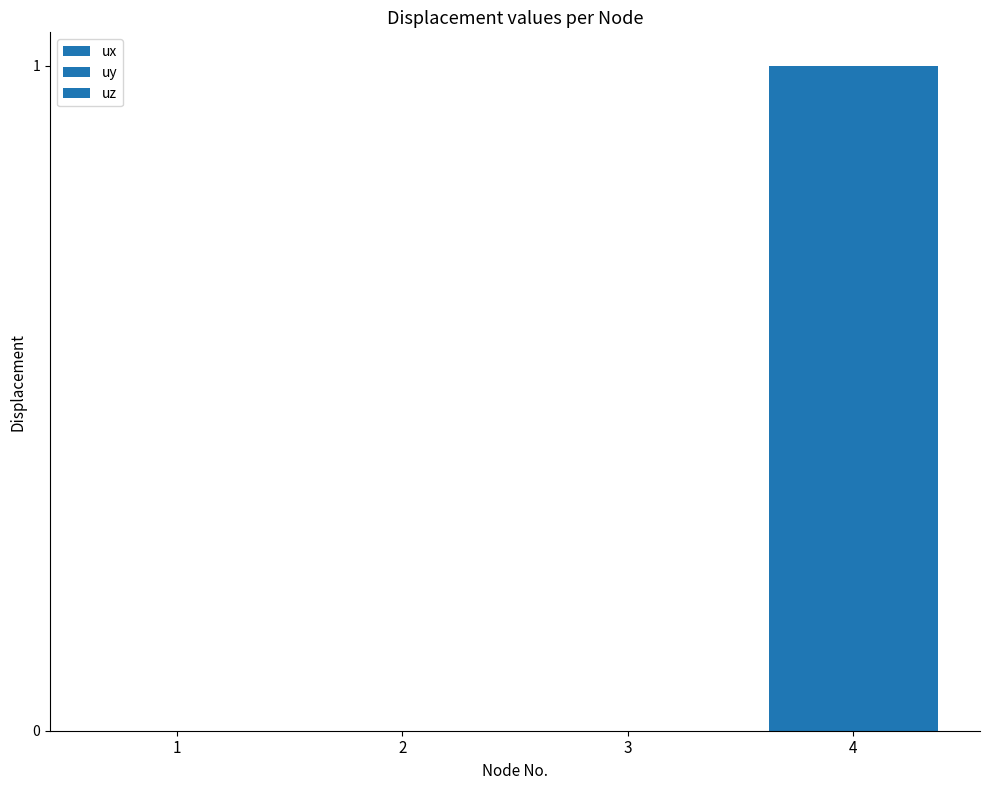

Which series has the widest spread of values?

ux